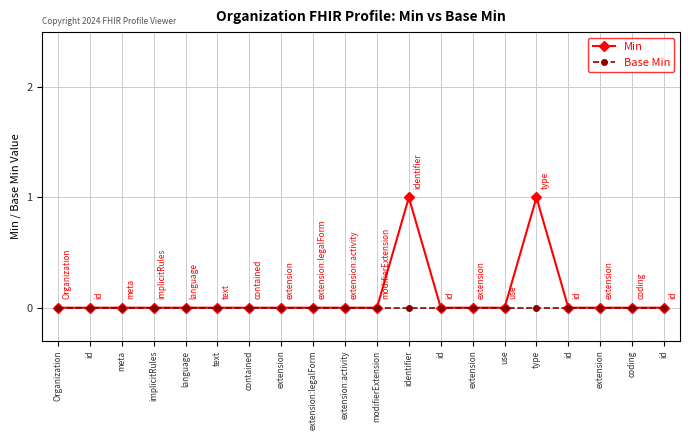

Count the number of categories in the chart.

20